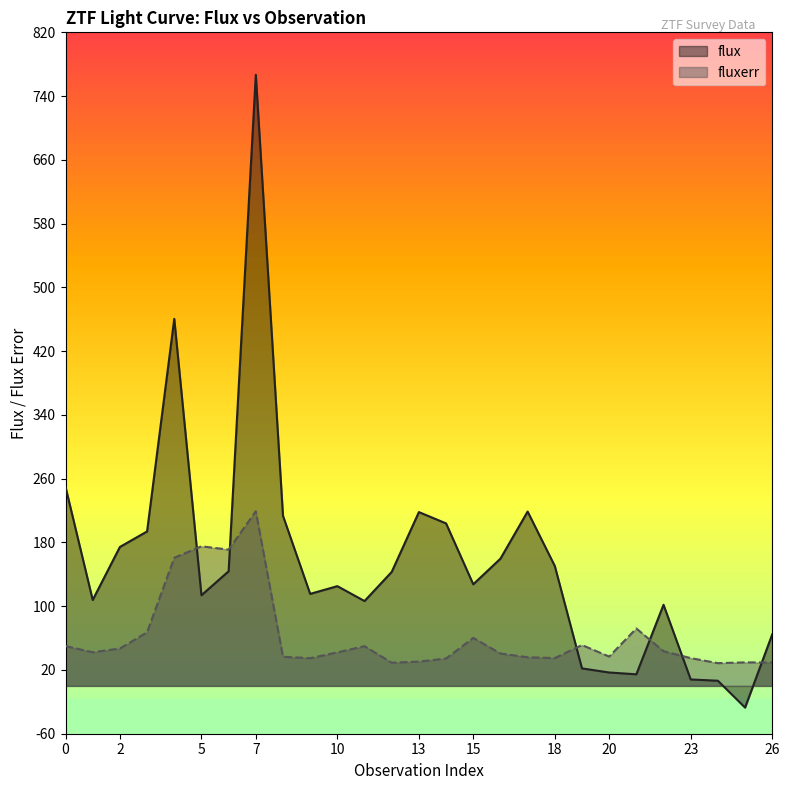

Where is the first local minimum for fluxerr?

1